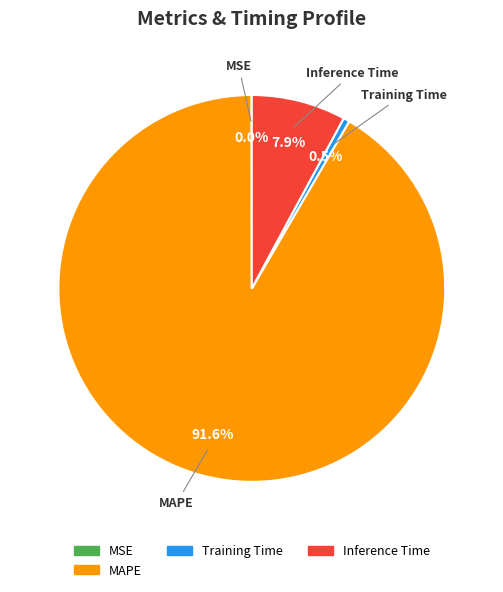

Is there a majority slice in this chart?

Yes